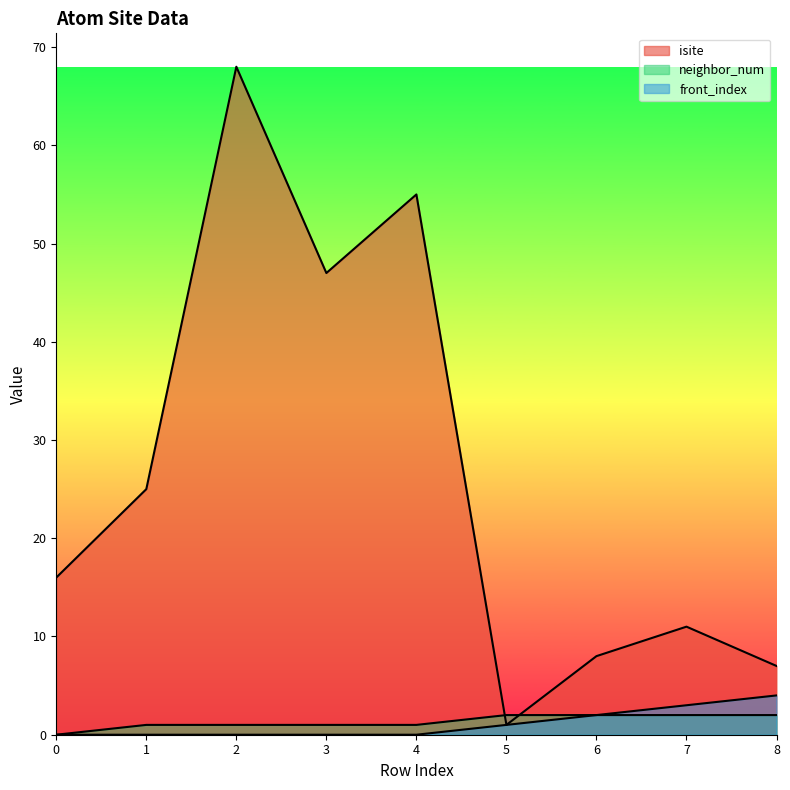

Read the isite value at 2.

68